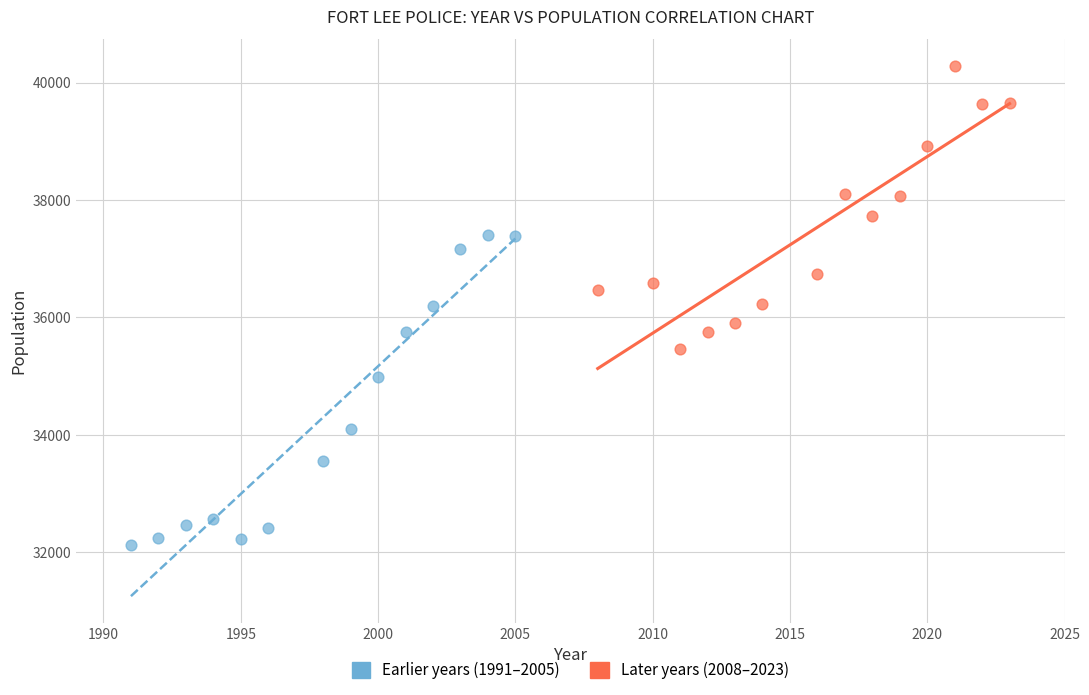

Which series reaches the minimum Y coordinate?

Earlier years (1991–2005)